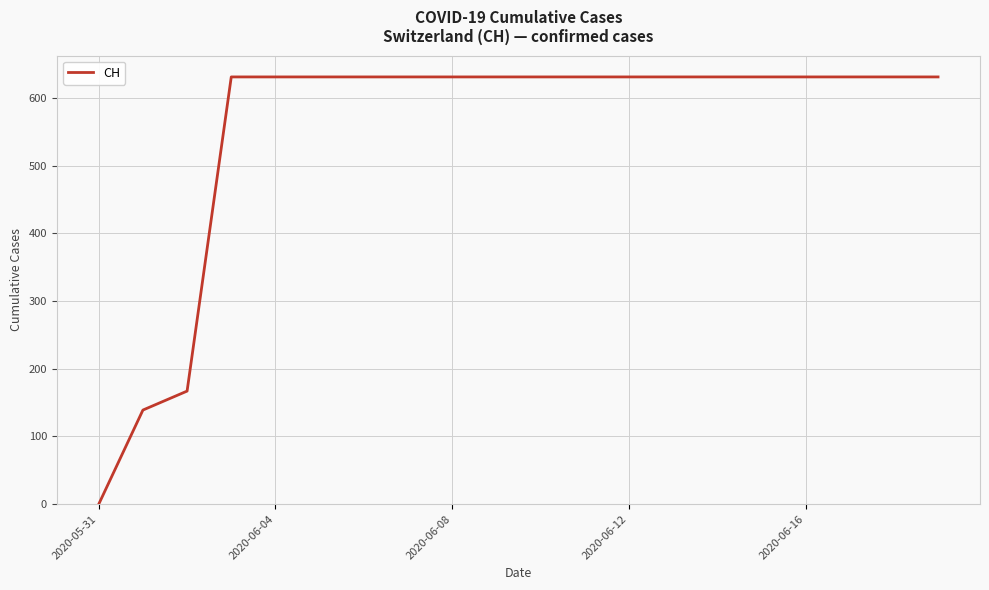

What is the difference between the maximum and minimum values?

631